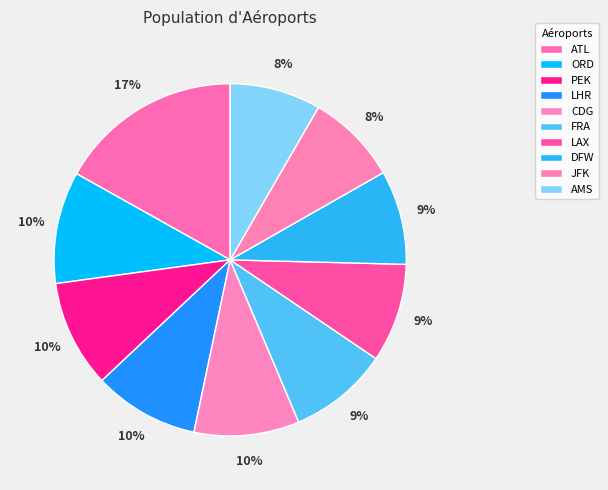

What is the ratio of the value at LHR to the value at ATL?

0.6